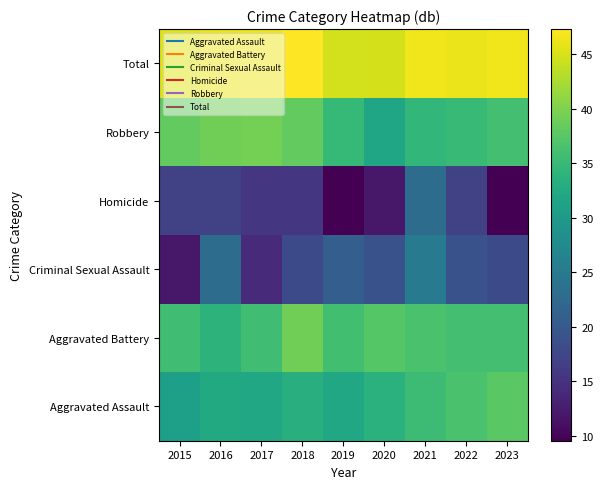

What is the total value across all series at 2016?

191.5